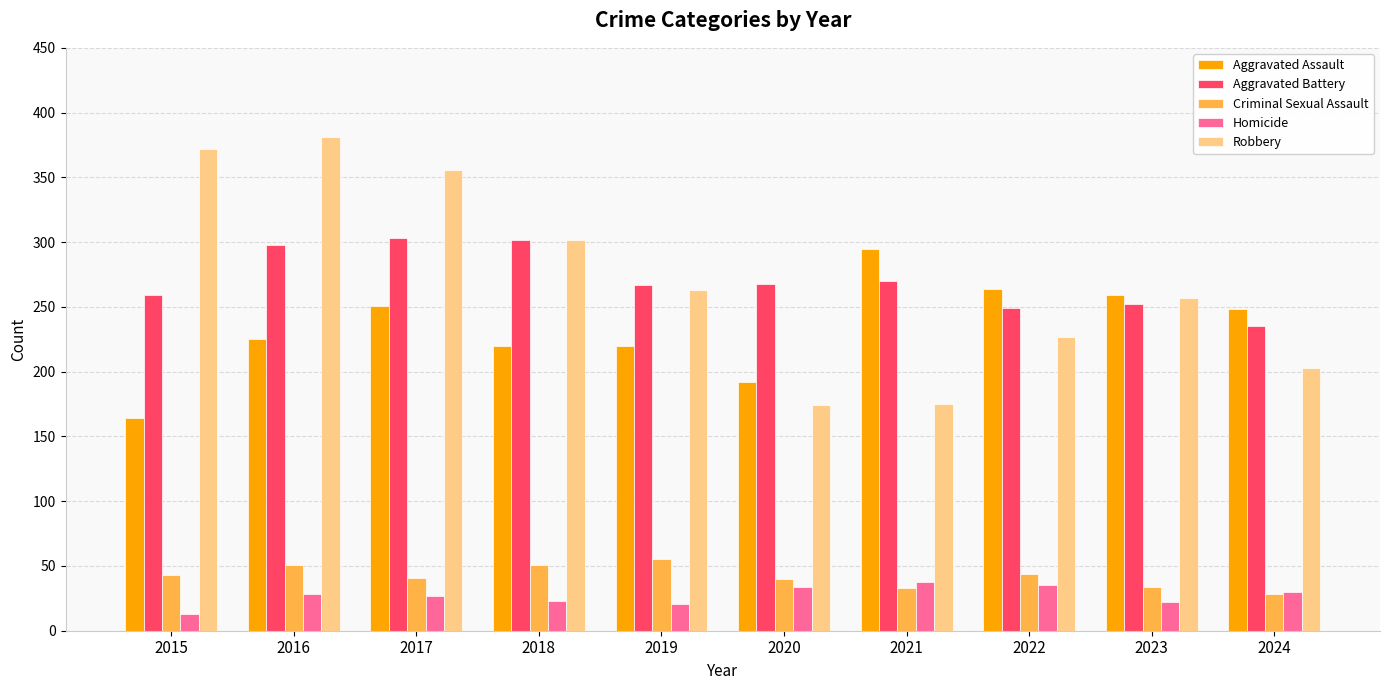

Is the value of Aggravated Battery at 2017 greater than the value of Robbery at 2024?

Yes